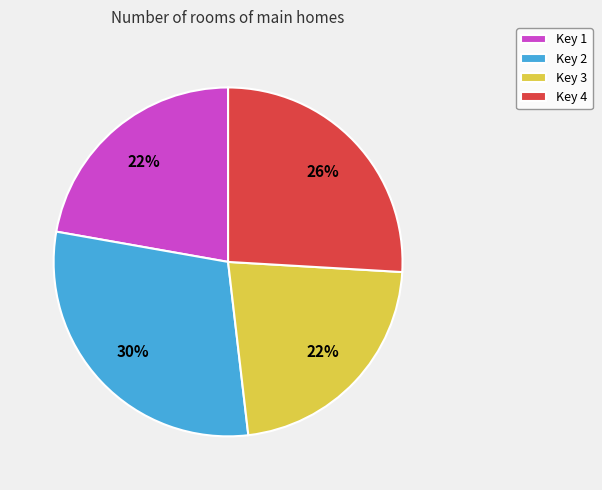

To the nearest percent, what percentage of the pie is Key 2?

30%